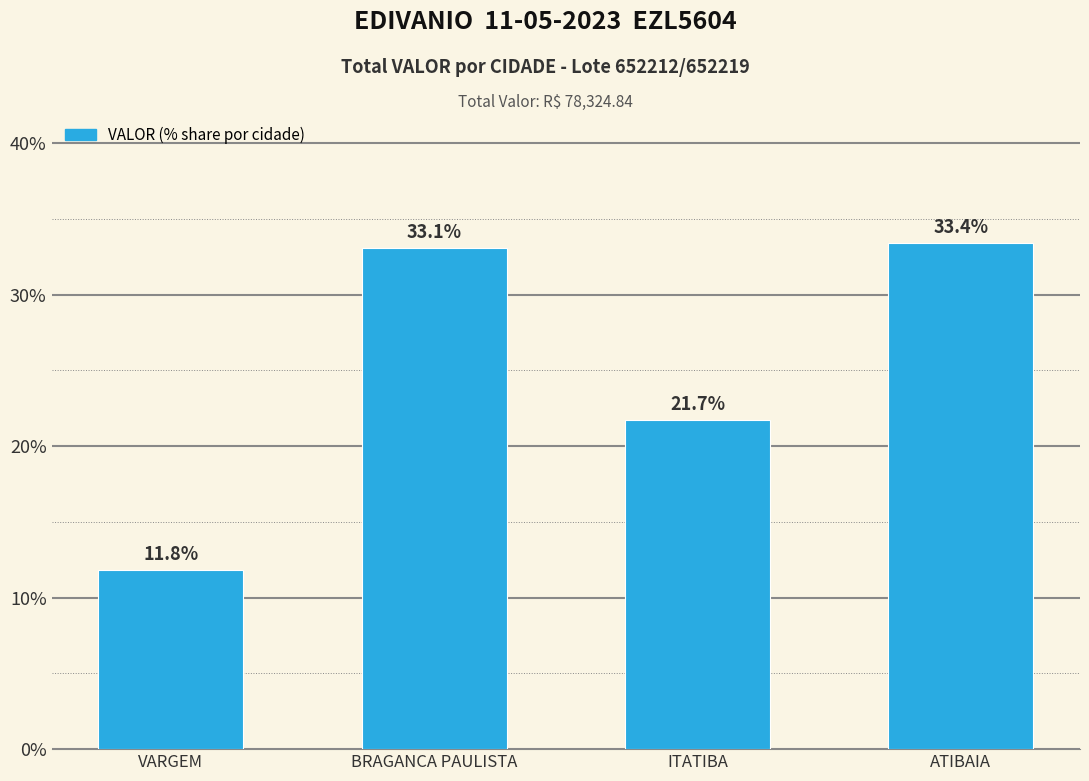

At which label does the data first exceed 33?

BRAGANCA PAULISTA